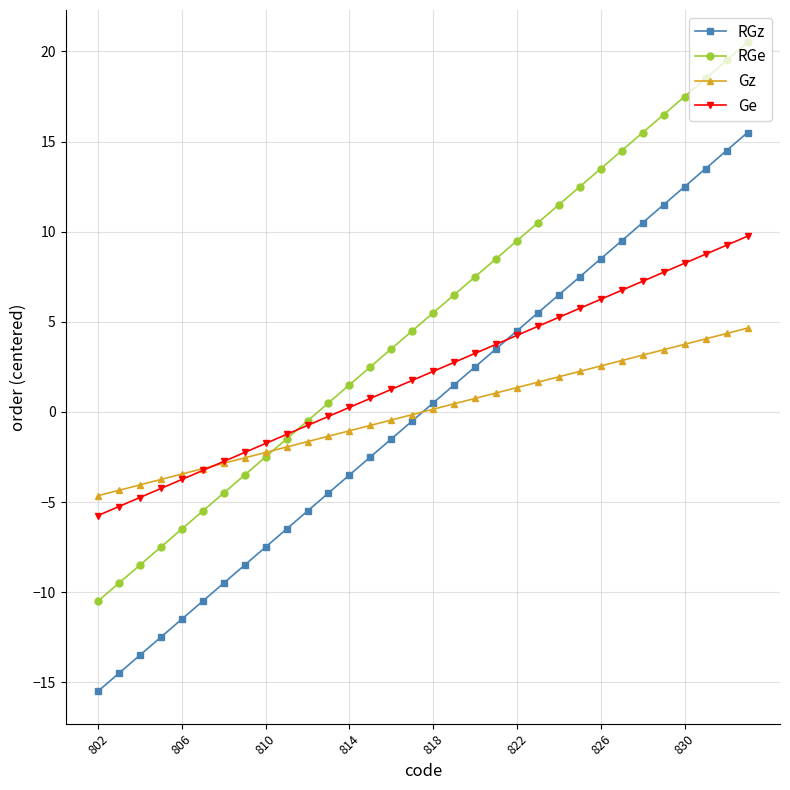

Rank the series by their maximum value, from highest to lowest.

RGe, RGz, Ge, Gz